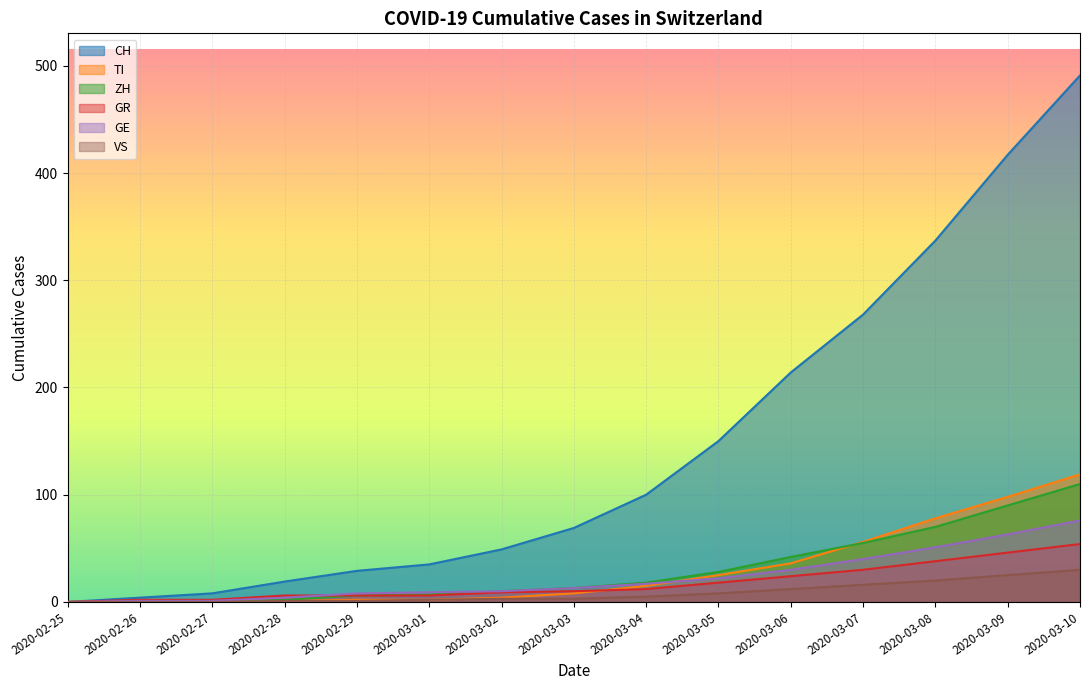

Which category has the highest value in the CH series?

2020-03-10